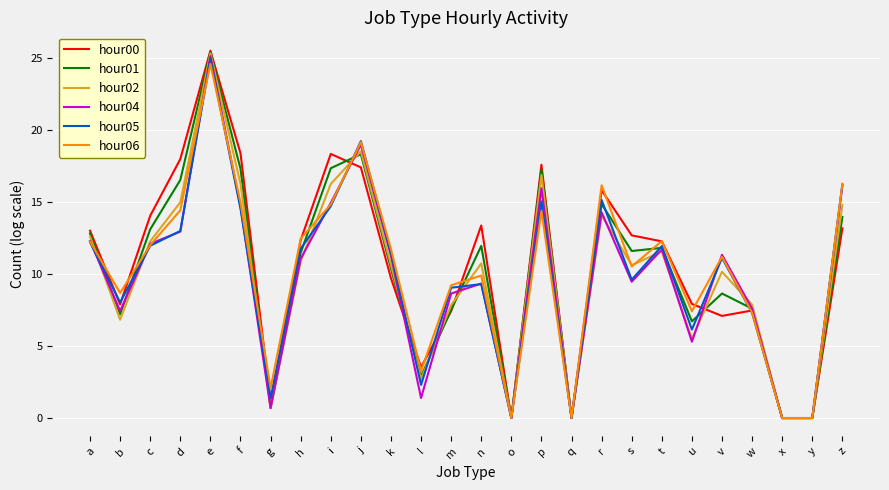

How many series are shown in this chart?

6